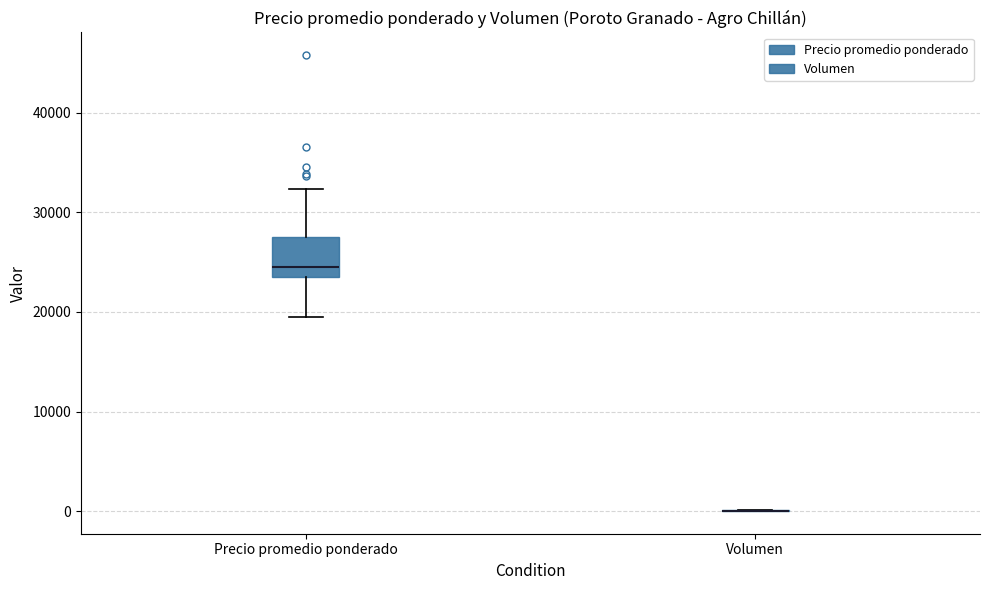

Comparing the boxes themselves (not the whiskers), which one is the tallest?

Precio promedio ponderado